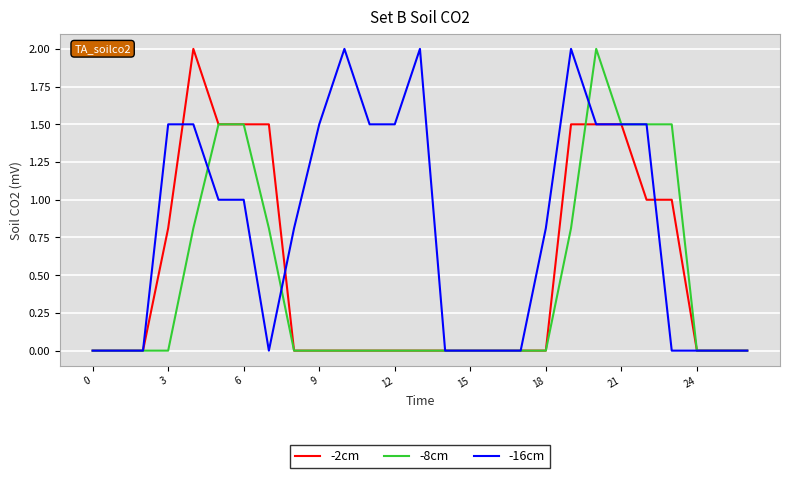

What is the maximum value shown in the chart?

2.0